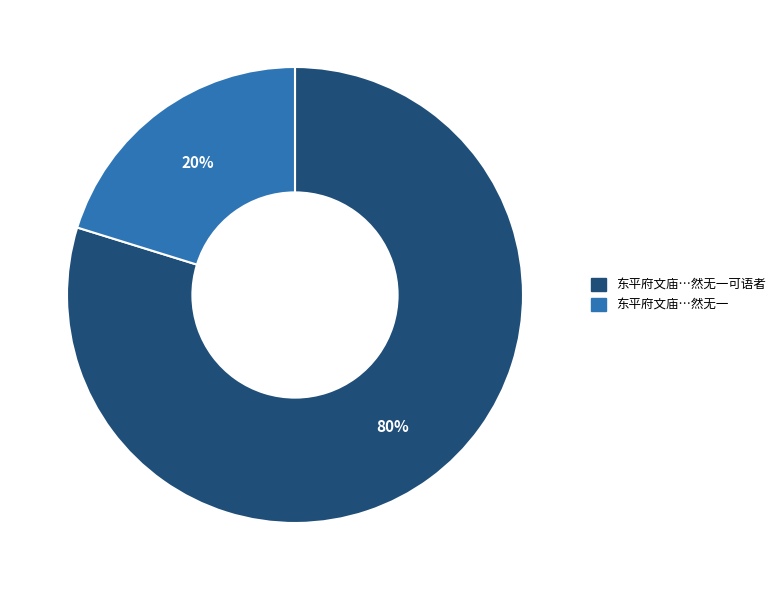

Does any single category account for the majority?

Yes